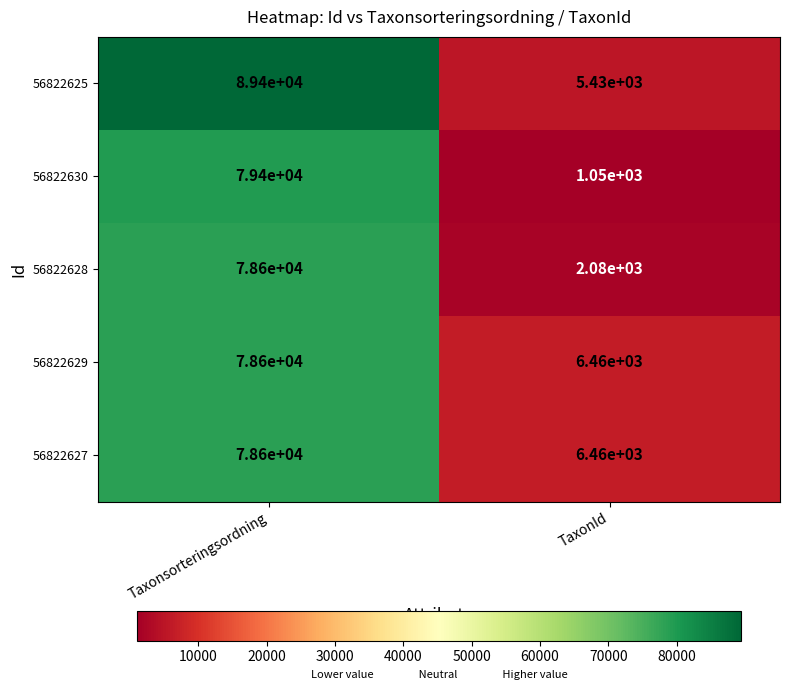

Which label corresponds to the smallest value in the chart?

TaxonId